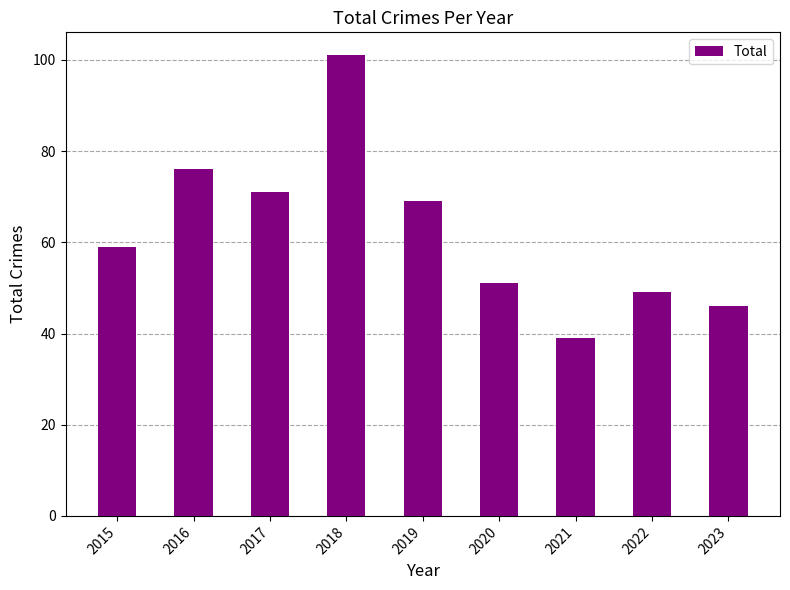

What is the difference between the maximum and minimum values?

62